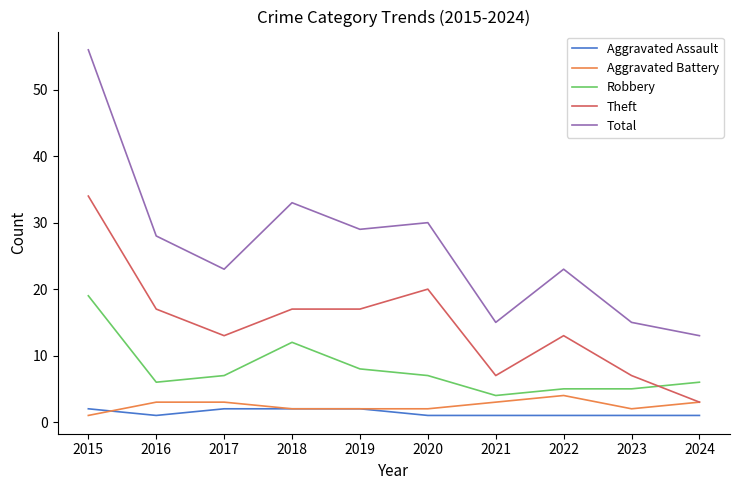

At which label is Total closest to 34?

2018